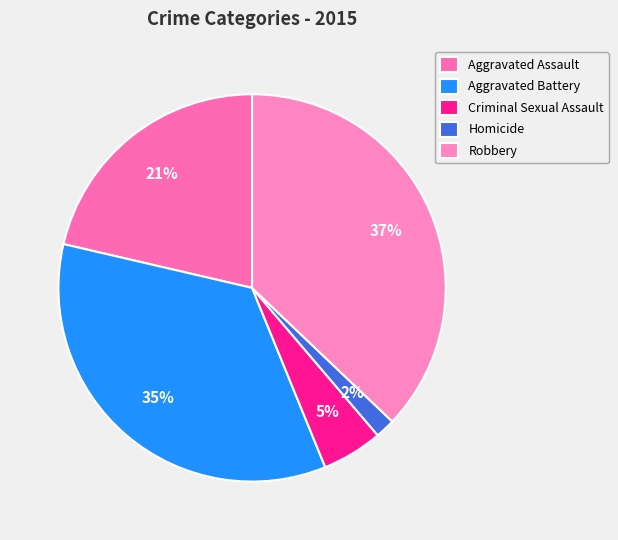

Combined, do Robbery and Homicide account for over 50%?

No